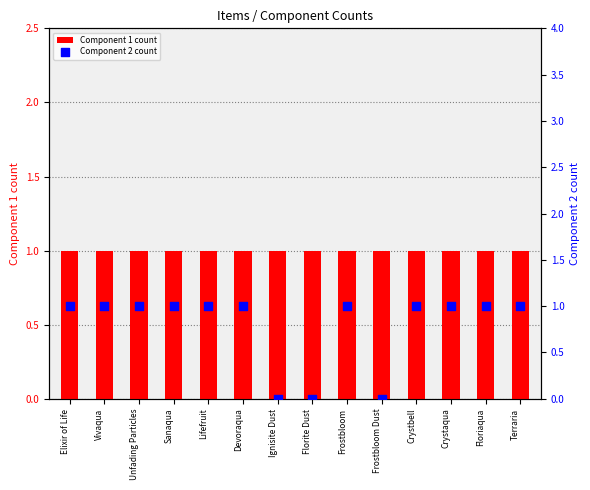

Which series has the largest Y range (max minus min)?

Component 2 count